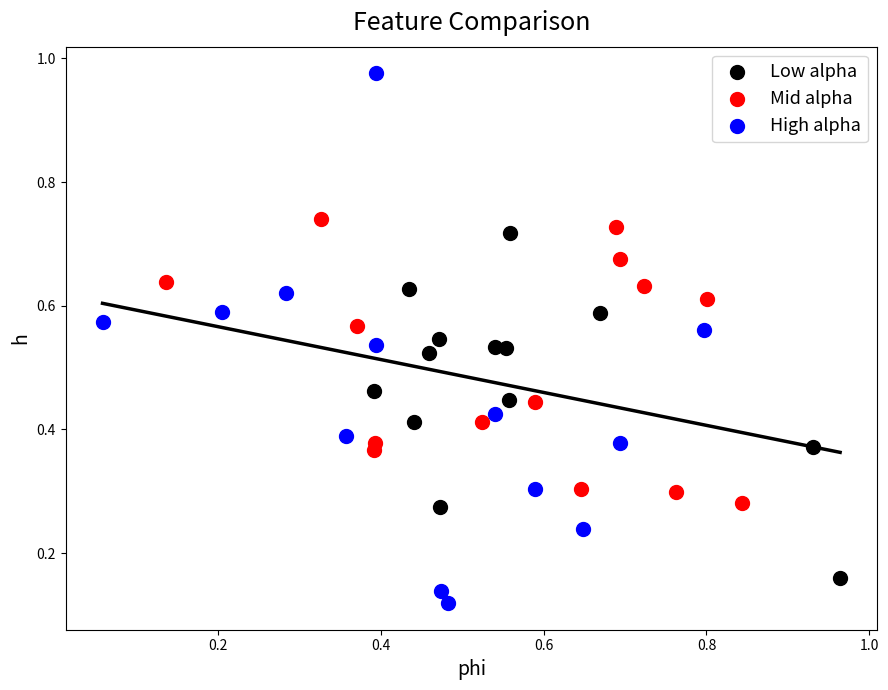

Which series has the largest Y range (max minus min)?

High alpha